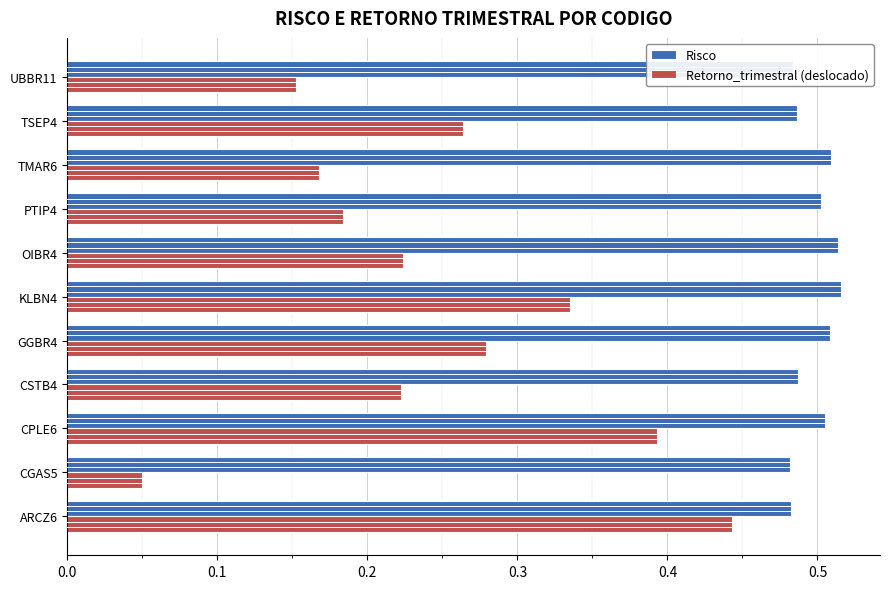

Rank the series by their average value, from highest to lowest.

Risco, Retorno_trimestral (deslocado)